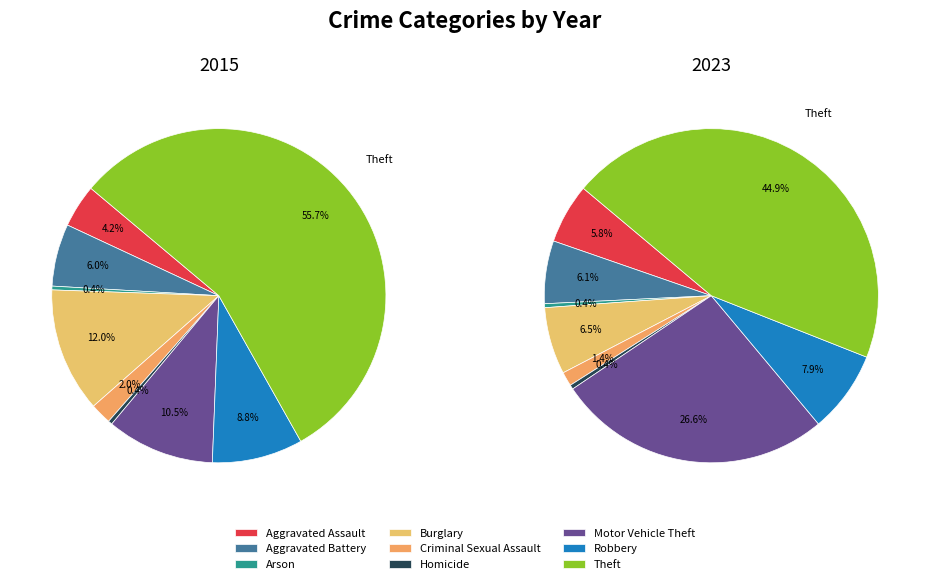

To the nearest percent, what percentage of the pie is Motor Vehicle Theft?

10%